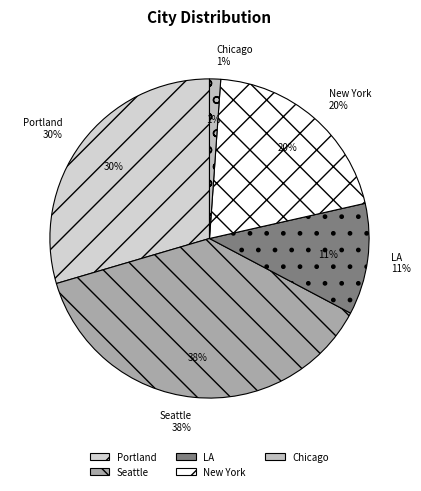

Does Portland account for over 50% of the chart?

No